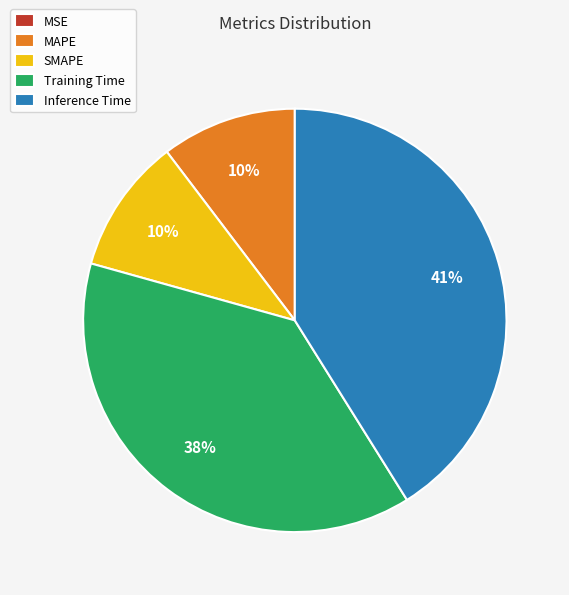

What percentage is the MAPE slice, to the nearest percent?

10%